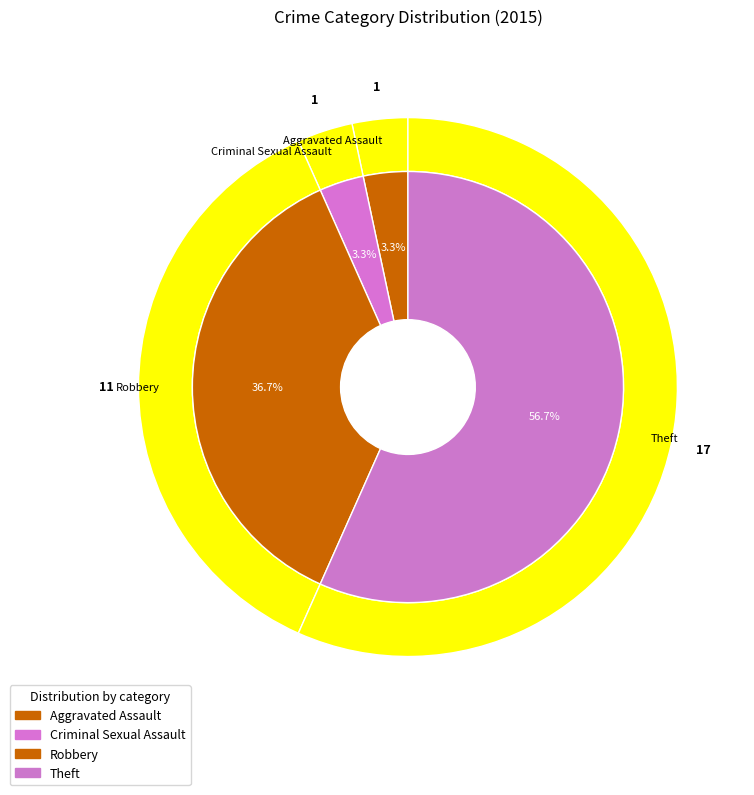

Is it true that Criminal Sexual Assault is 3% of the pie?

True